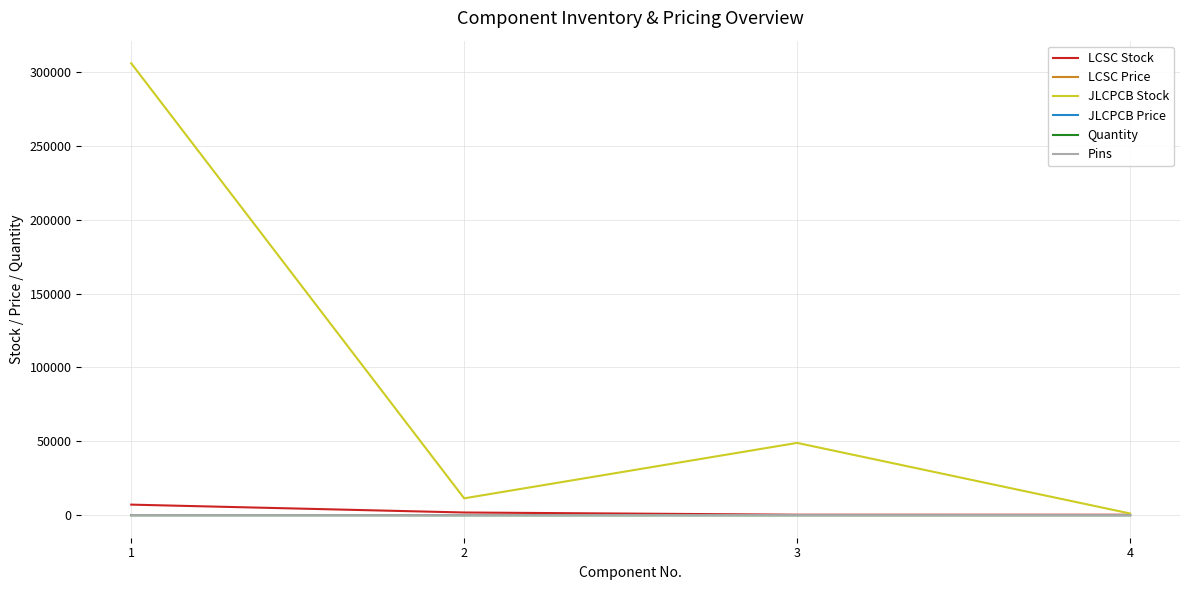

How many lines are shown in the chart?

6